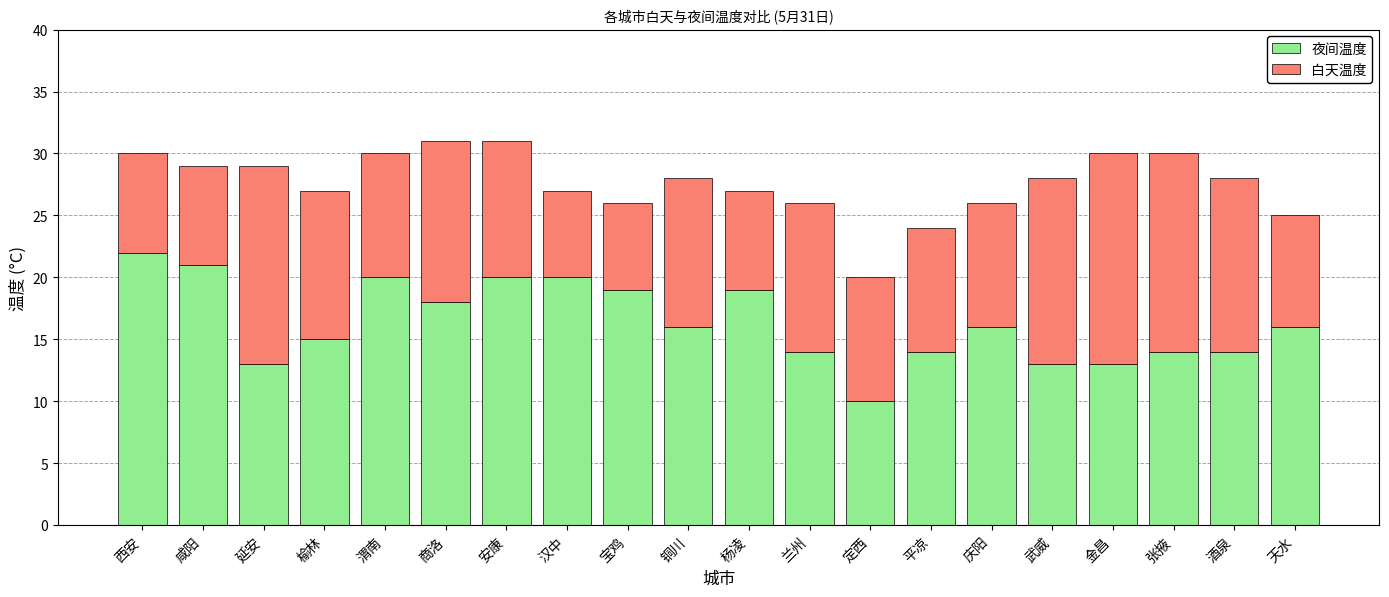

Which category has the lowest value in the 夜间温度 series?

定西